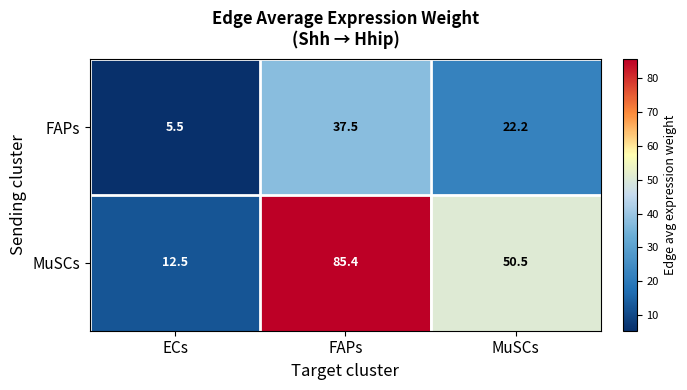

What is the spread (max minus min) of values at FAPs?

47.9